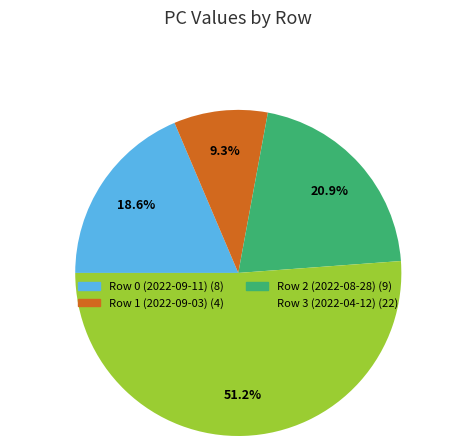

What is the smallest slice in the pie chart?

Row 1 (2022-09-03)